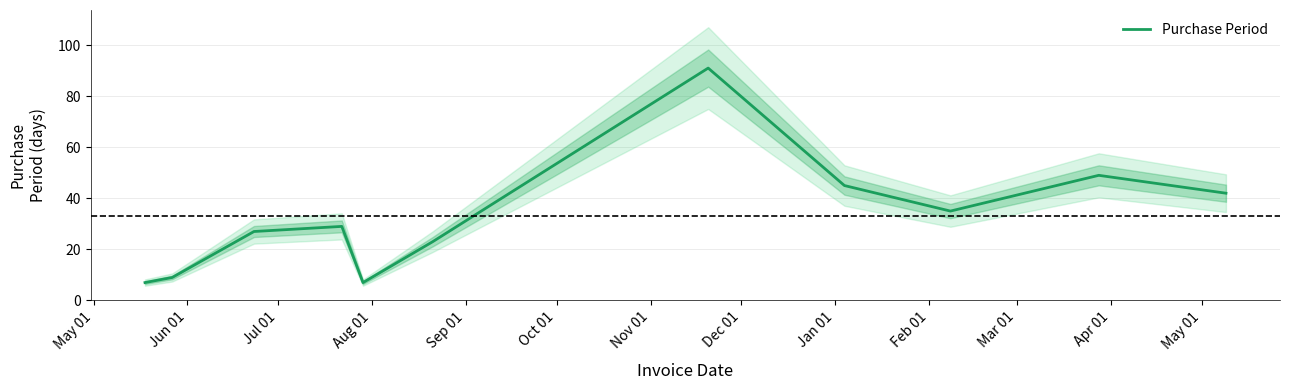

What is the sum of all values?

364